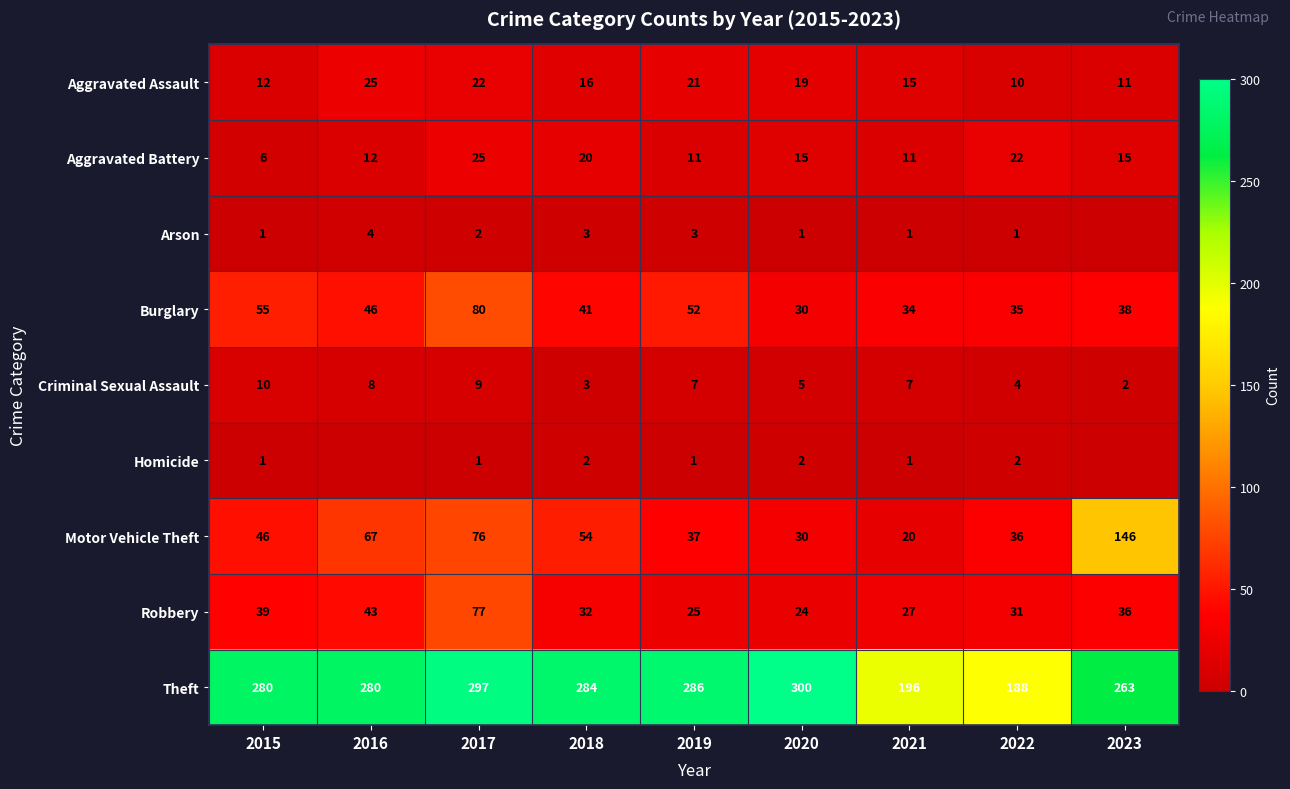

Is it true that Burglary equals 80 at 2017?

True